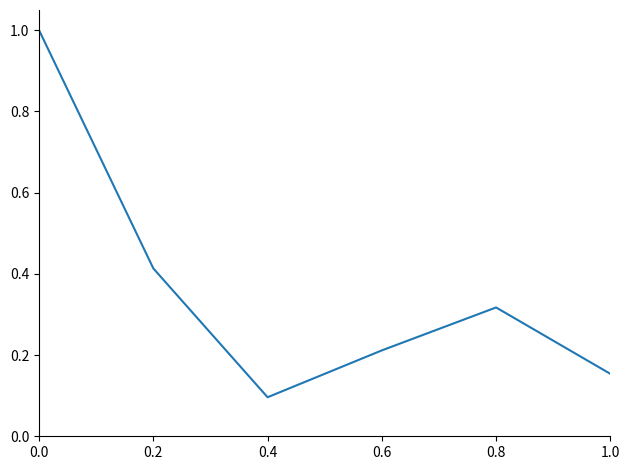

True or false: the data shows 0.1 at 0.8.

False